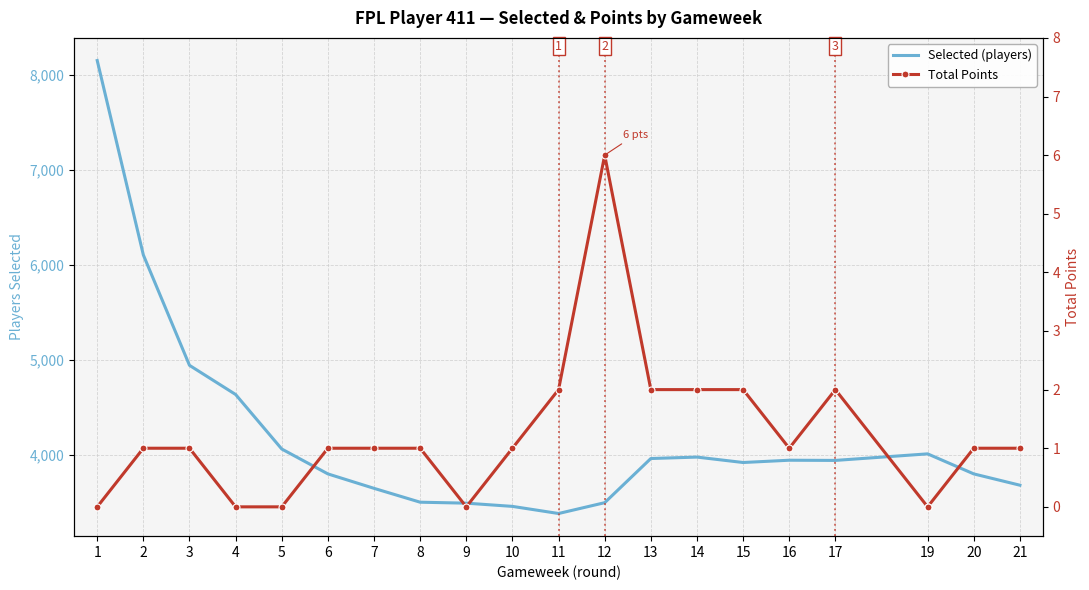

What is the value of the Total Points point at the 2nd from the left?

1